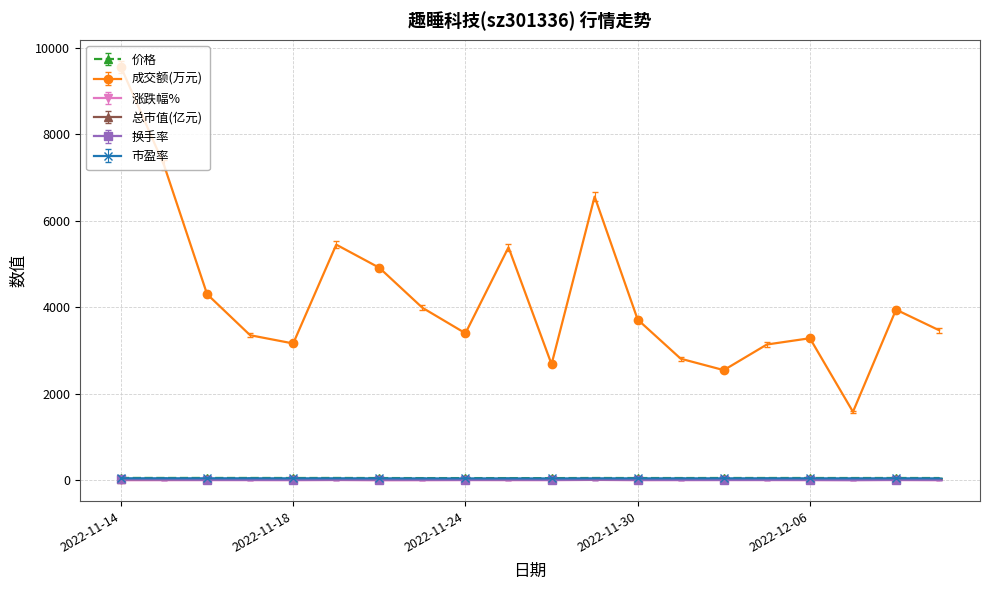

Is this an area chart (filled region under the line)?

No